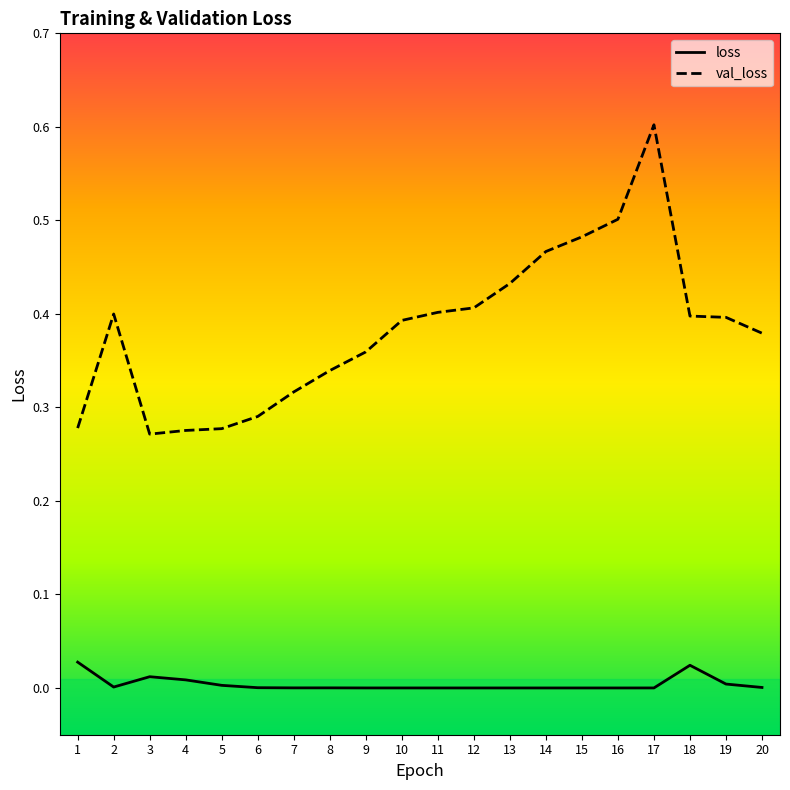

List the series in order of their peak value, highest first.

val_loss, loss